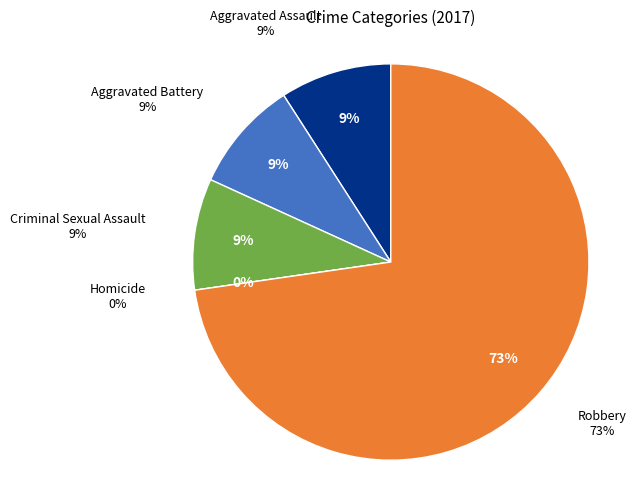

To the nearest percent, what is the difference between the largest and smallest slice percentages?

73%